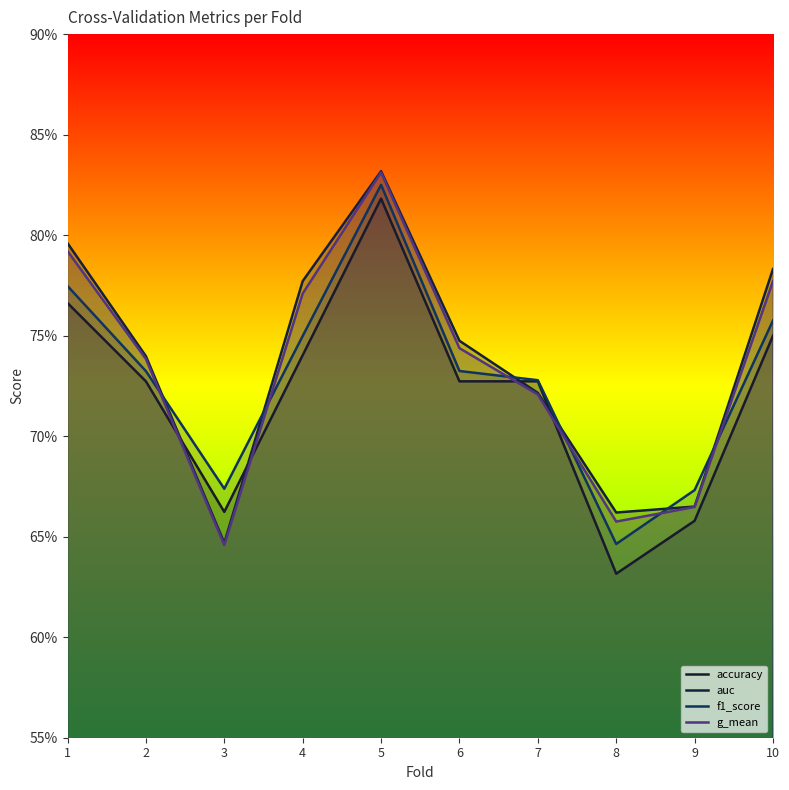

Which series has the widest spread of values?

accuracy